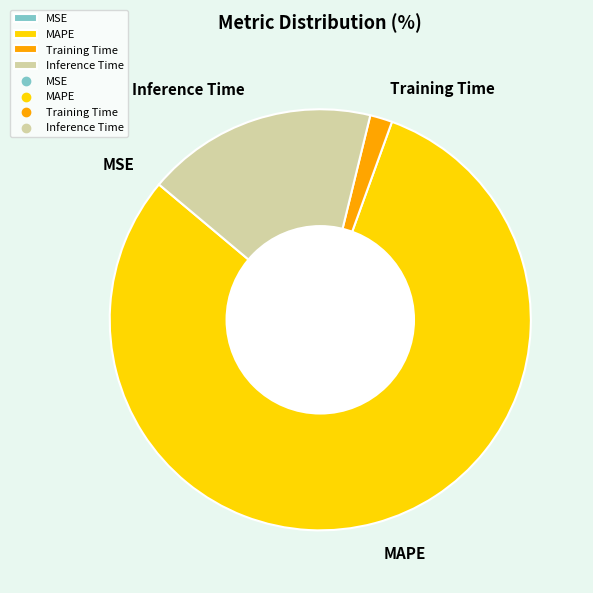

The MAPE slice represents 75% of the pie. True or false?

False